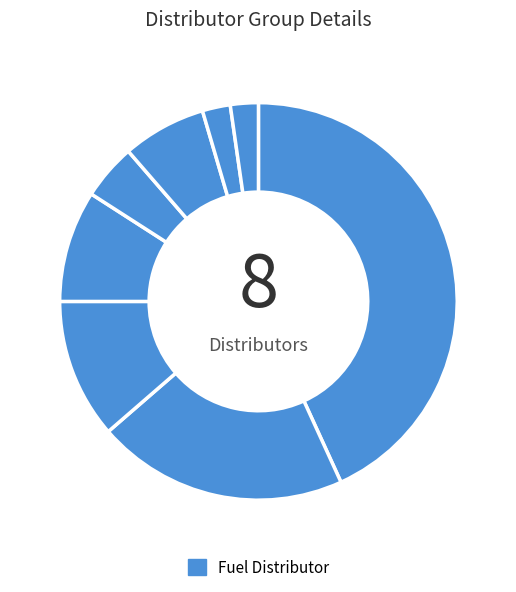

How many slices are in this pie chart?

8